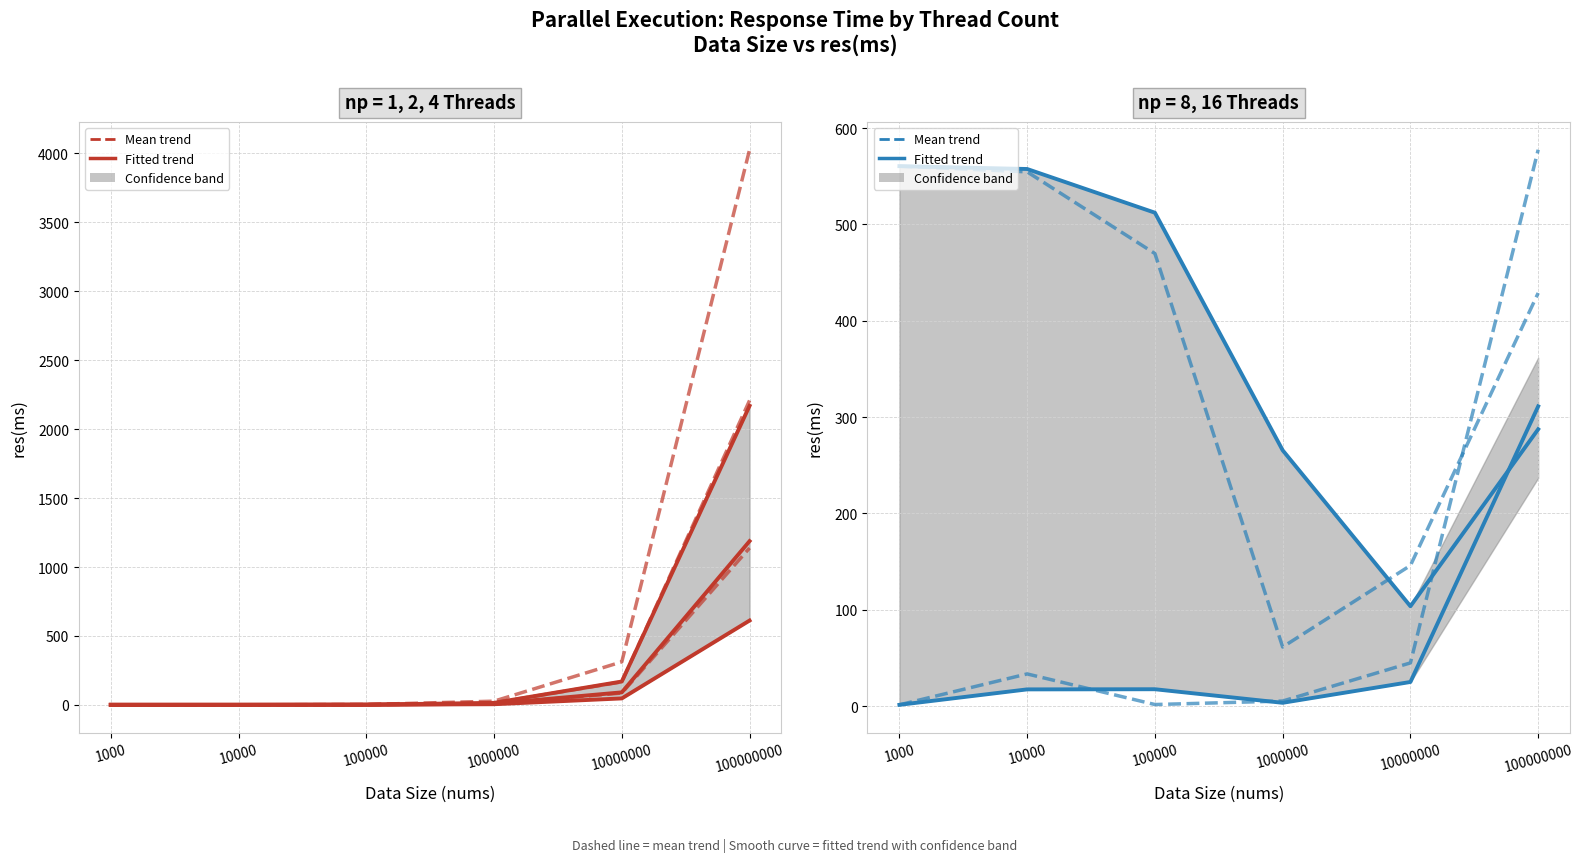

What is the minimum value shown in the chart?

0.4